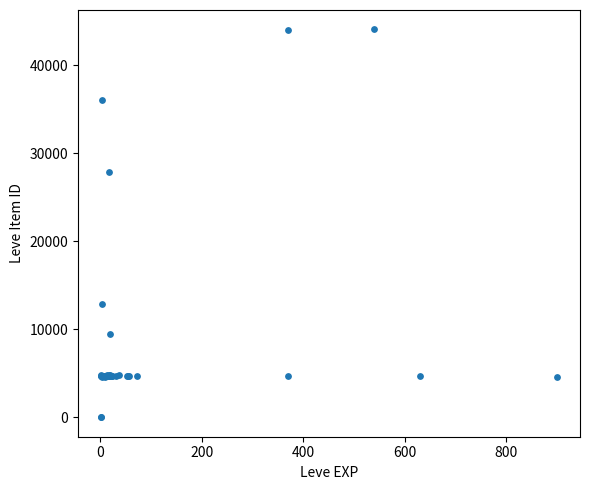

What Y value in the scatter plot is closest to 22048?

27884